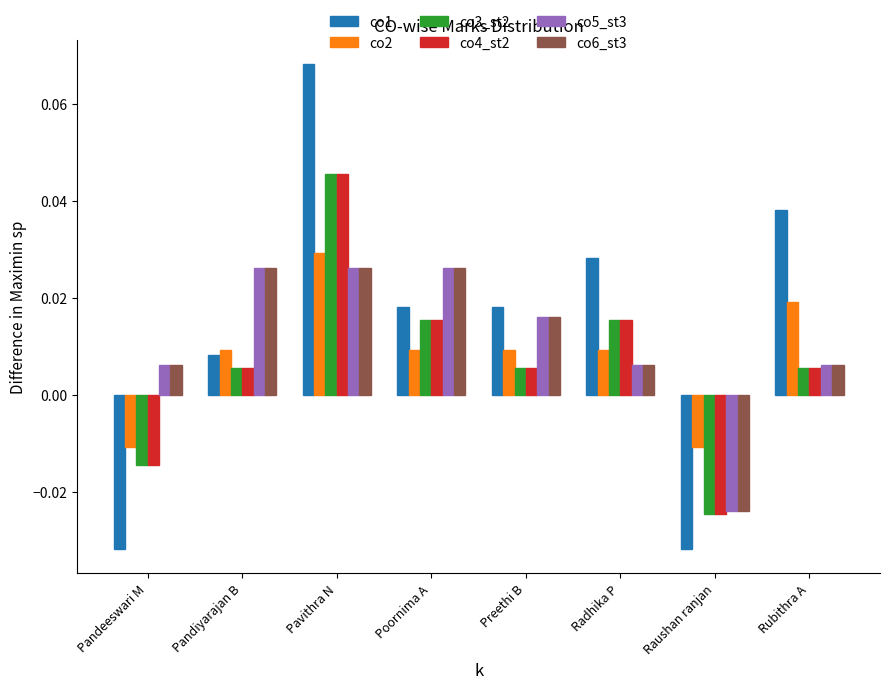

At which label does co4_st2 reach its minimum?

Raushan ranjan